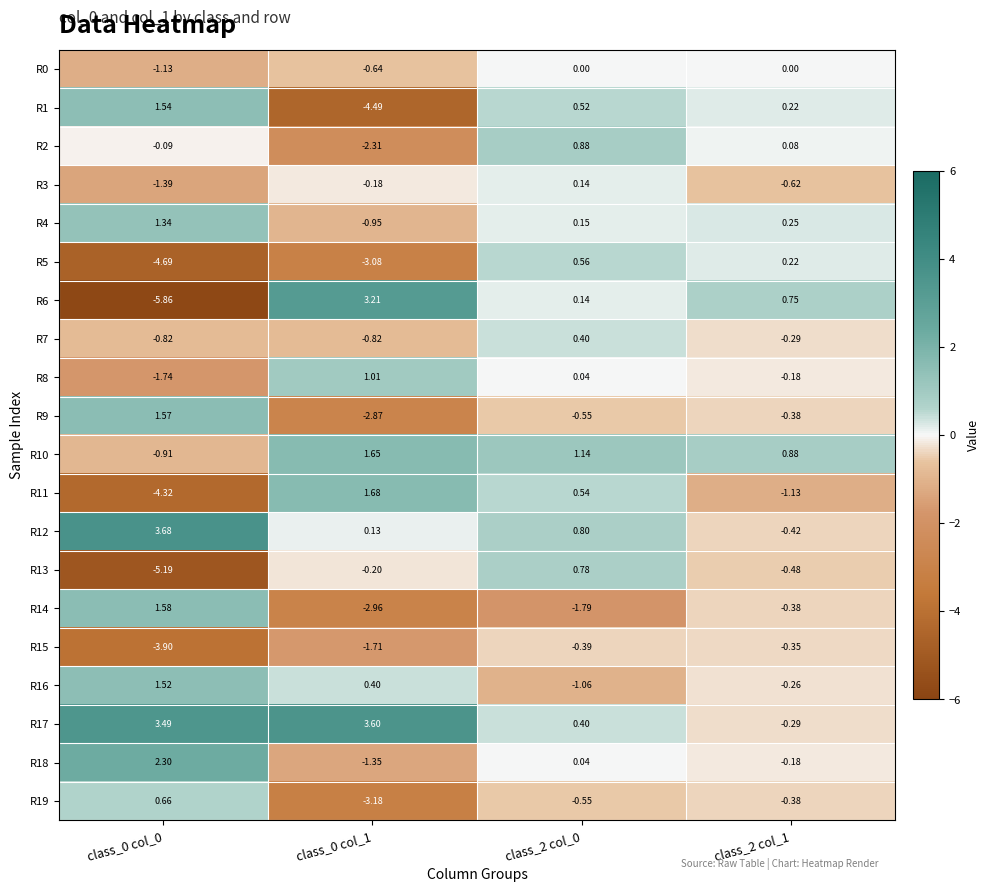

Is the value of R12 at class_2 col_1 greater than the value of R1 at class_0 col_0?

No